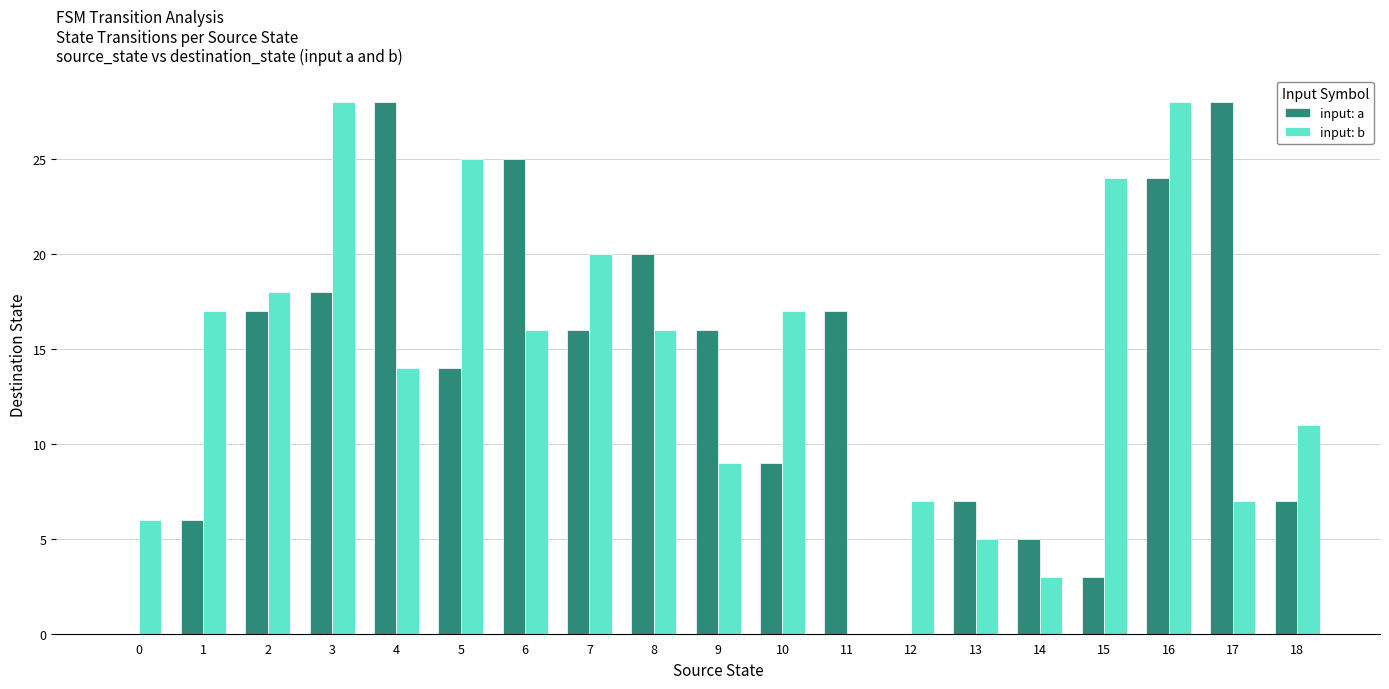

How many series are shown in this chart?

2